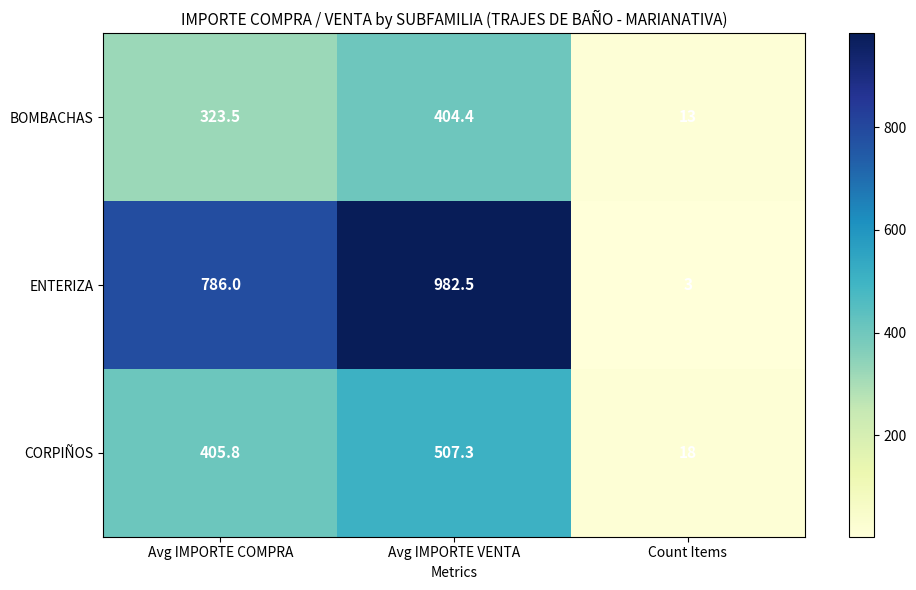

Which series has the largest total across all categories?

ENTERIZA